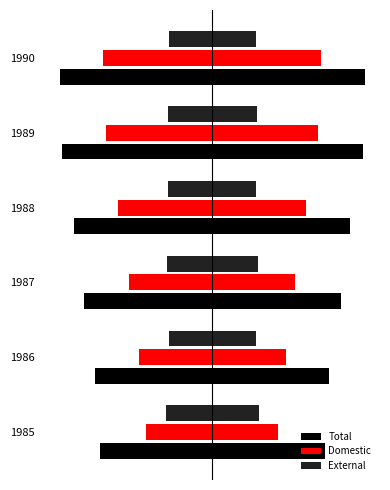

Reading right to left, list all the values displayed in this chart.

Total: -6830	-6743	-6178	-5763	-5239	-5042
Domestic: -4890	-4751	-4200	-3727	-3297	-2961
External: -1940	-1992	-1978	-2036	-1942	-2081